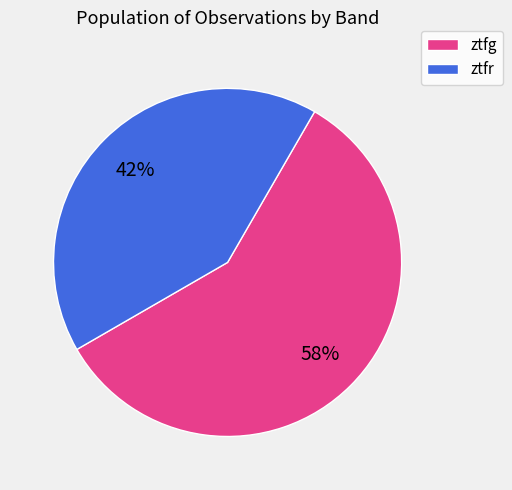

Is the sum of ztfg and ztfr greater than half?

Yes